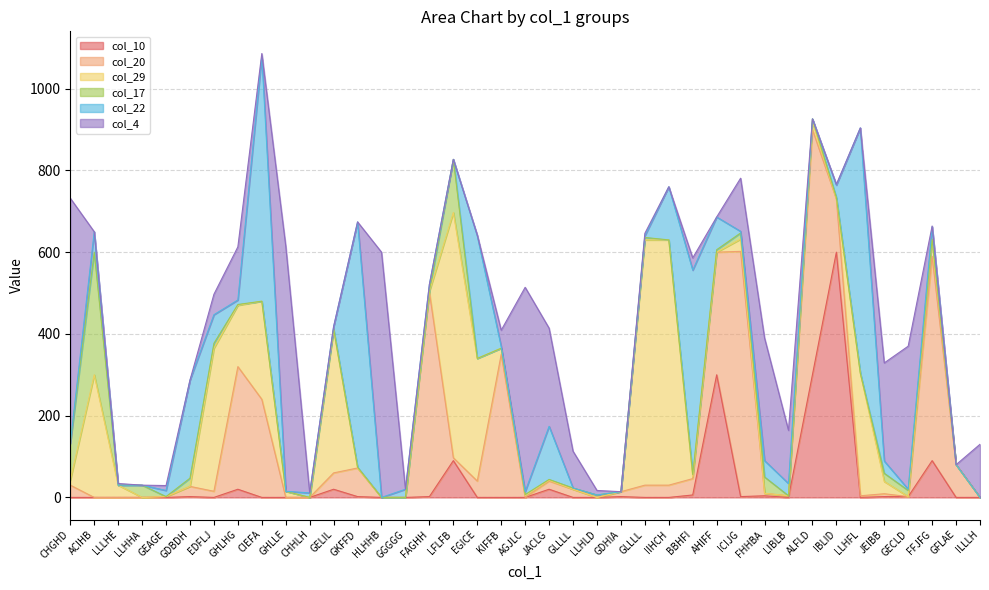

Does the chart display data point markers on the line(s)?

No